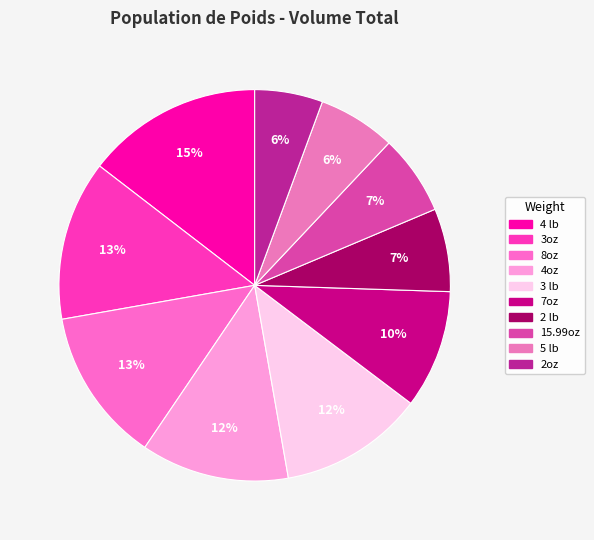

What is the ratio of the value at 15.99oz to the value at 3 lb?

0.6